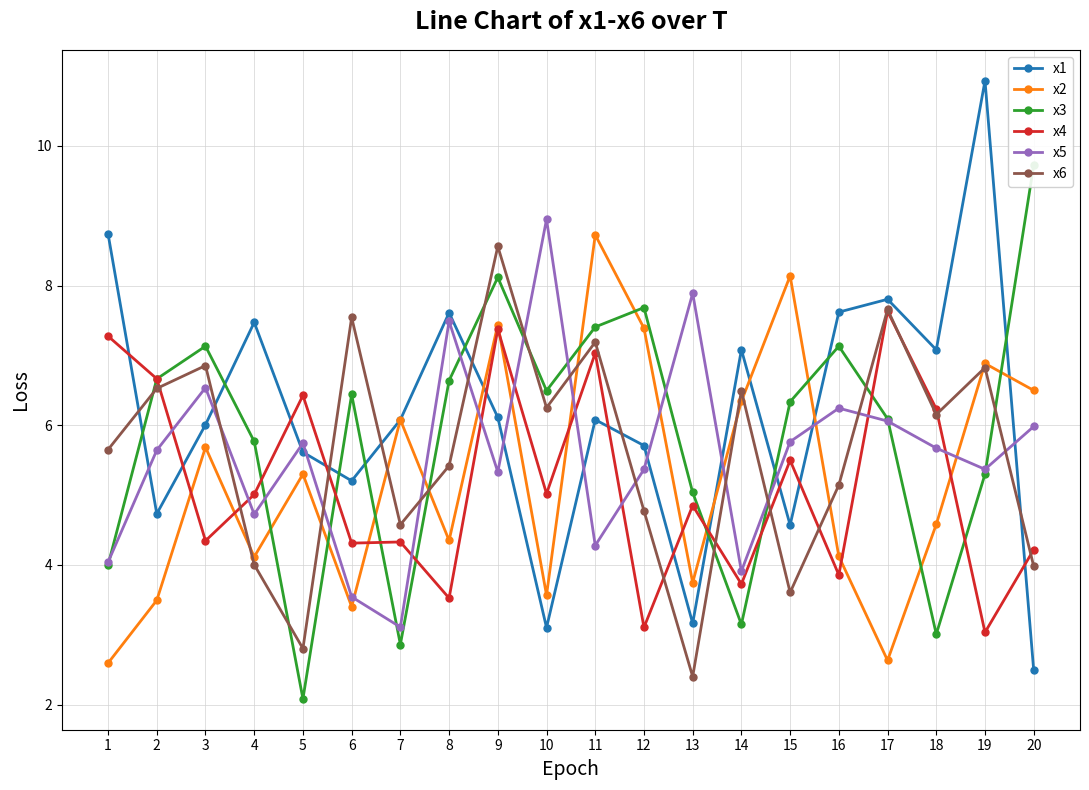

Between 7 and 15, which series saw the biggest shift?

x3